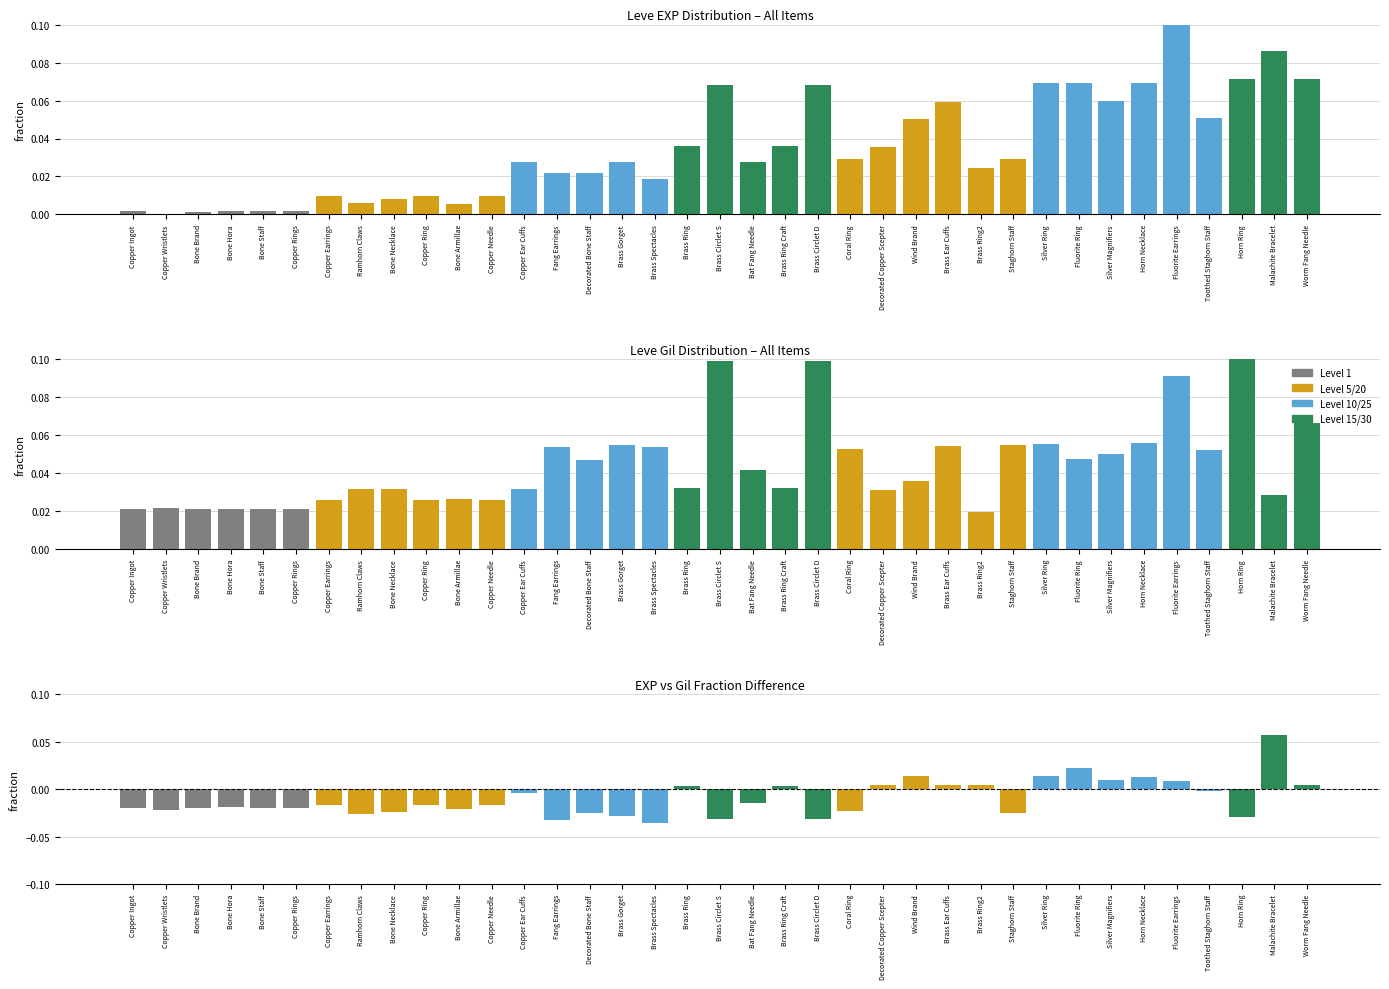

Reading left to right, what are all the values shown in this chart?

Leve EXP (norm): 0.0	0.0	0.0	0.0	0.0	0.0	0.0	0.0	0.0	0.0	0.0	0.0	0.0	0.0	0.0	0.0	0.0	0.0	0.1	0.0	0.0	0.1	0.0	0.0	0.1	0.1	0.0	0.0	0.1	0.1	0.1	0.1	0.1	0.1	0.1	0.1	0.1
Leve Gil (norm): 0.0	0.0	0.0	0.0	0.0	0.0	0.0	0.0	0.0	0.0	0.0	0.0	0.0	0.1	0.0	0.1	0.1	0.0	0.1	0.0	0.0	0.1	0.1	0.0	0.0	0.1	0.0	0.1	0.1	0.0	0.1	0.1	0.1	0.1	0.1	0.0	0.1
EXP–Gil difference: -0.0	-0.0	-0.0	-0.0	-0.0	-0.0	-0.0	-0.0	-0.0	-0.0	-0.0	-0.0	-0.0	-0.0	-0.0	-0.0	-0.0	0.0	-0.0	-0.0	0.0	-0.0	-0.0	0.0	0.0	0.0	0.0	-0.0	0.0	0.0	0.0	0.0	0.0	-0.0	-0.0	0.1	0.0